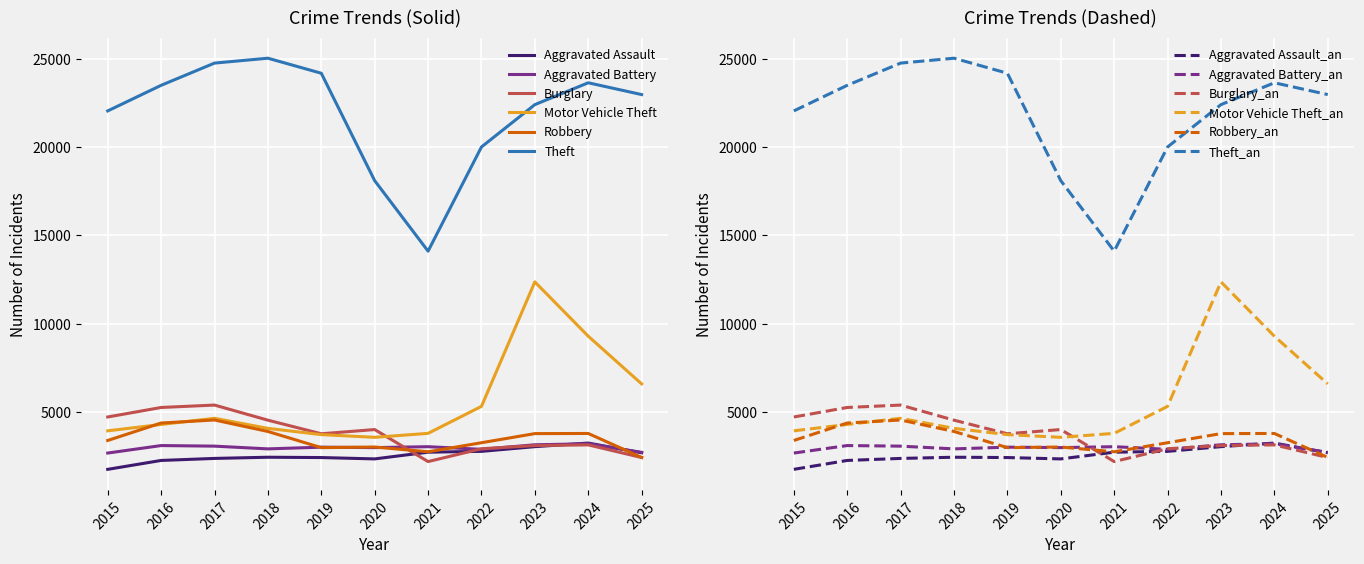

The value of Robbery at 2022 is 3256. True or false?

True